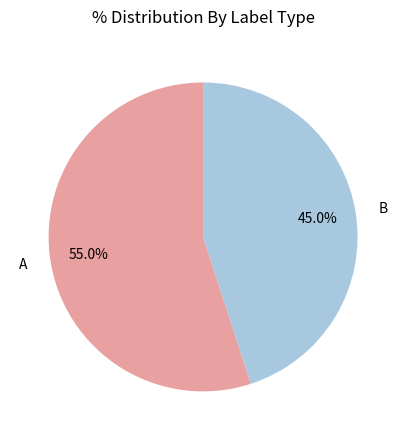

Count the number of slices in the pie.

2